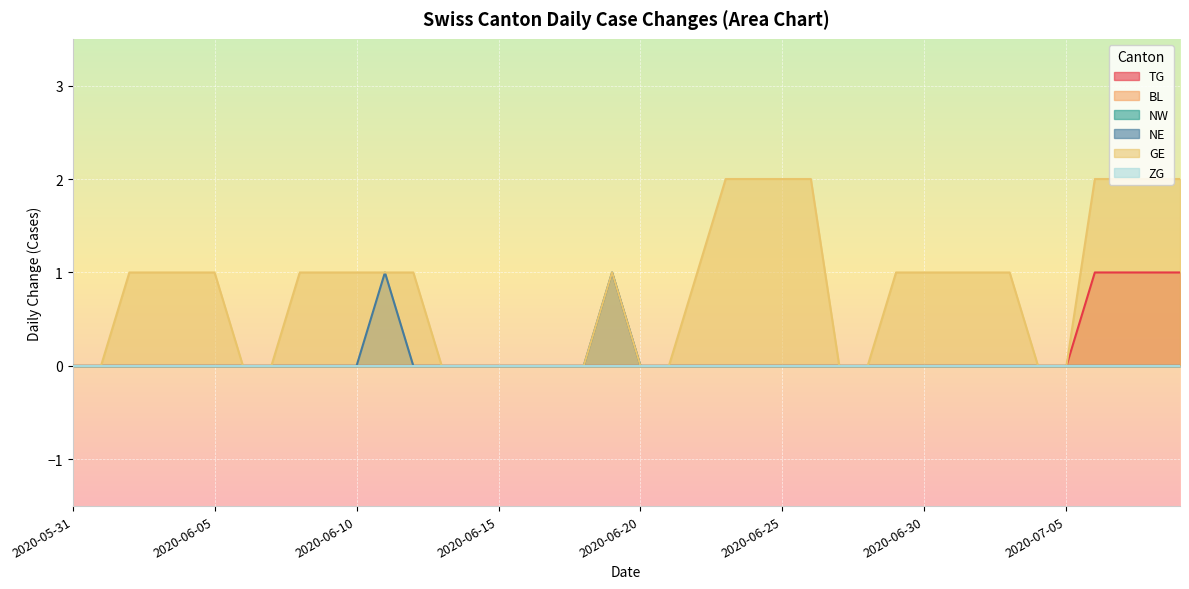

True or false: GE and NE intersect in this chart.

False